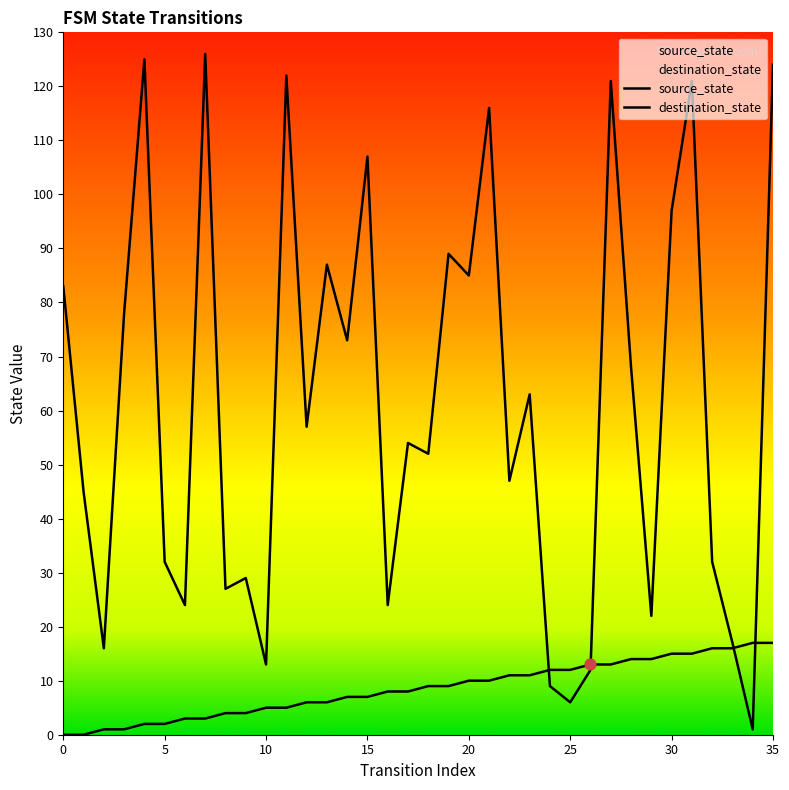

Which series reaches the minimum Y coordinate?

source_state